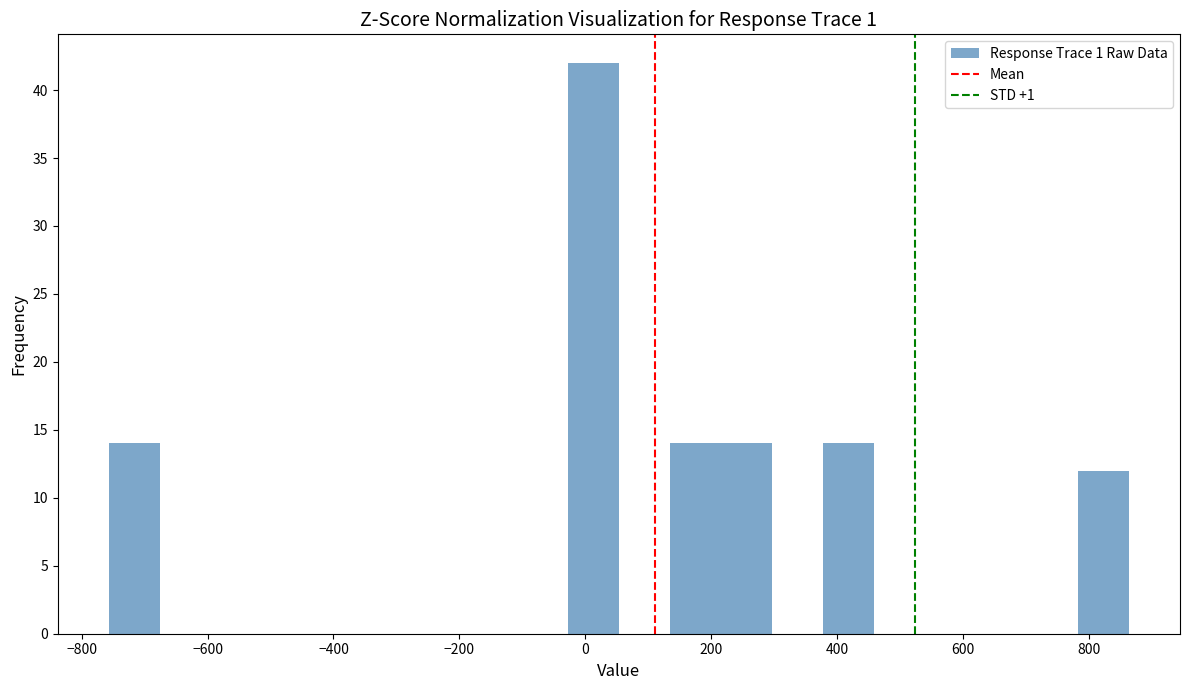

Reading left to right, list every bar in this chart as the range it spans on the x-axis followed by its height. Neither the bar edges nor the heights are printed on the chart, so give them approximately, as read against the axes.

-760 to -680: 14
-680 to -600: 0
-600 to -520: 0
-520 to -440: 0
-440 to -360: 0
-360 to -280: 0
-280 to -180: 0
-180 to -100: 0
-100 to -20: 0
-20 to 60: 42
60 to 140: 0
140 to 220: 14
220 to 300: 14
300 to 380: 0
380 to 460: 14
460 to 540: 0
540 to 620: 0
620 to 700: 0
700 to 780: 0
780 to 860: 12